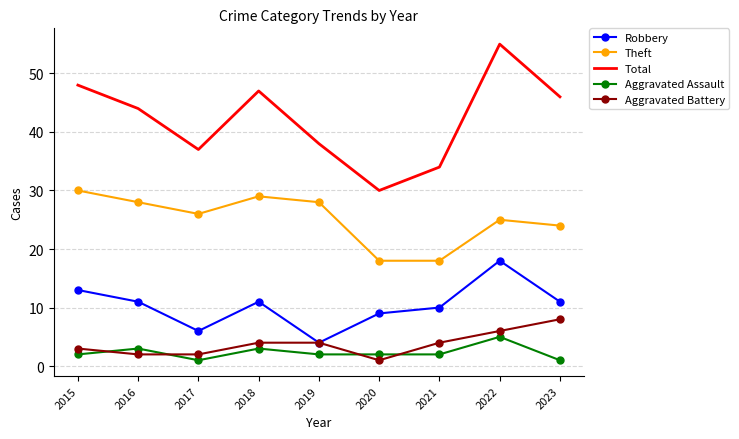

What is the difference between the highest and lowest values at 2016?

42